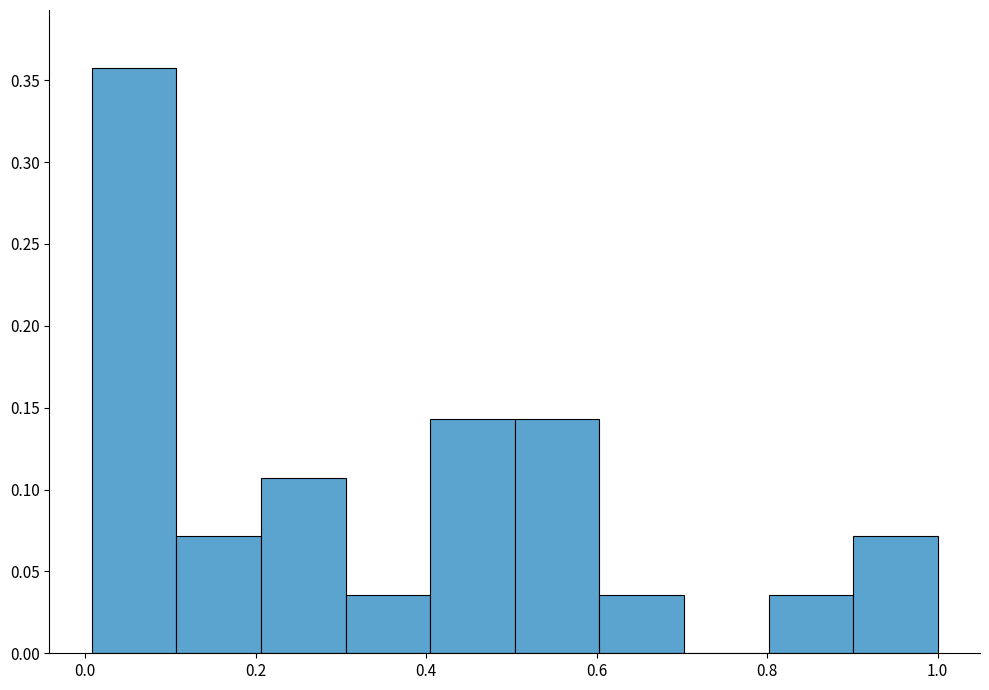

What is the height of the bar covering 0.6 to 0.7 on the x-axis? Neither the bar edges nor the heights are printed on the chart, so give them approximately, as read against the axes.

0.035